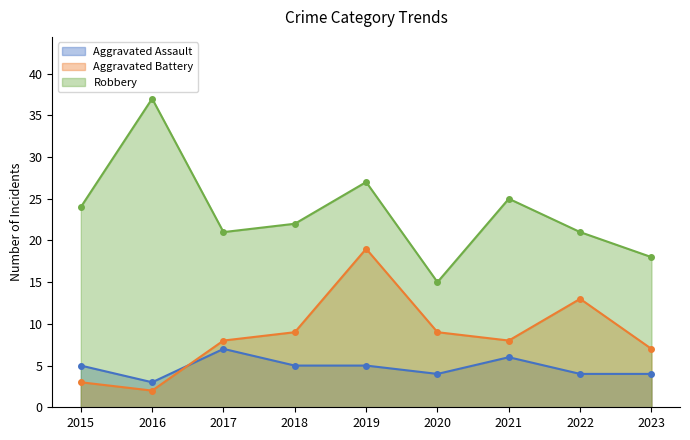

Which has a higher value, 2023 or 2018?

2018